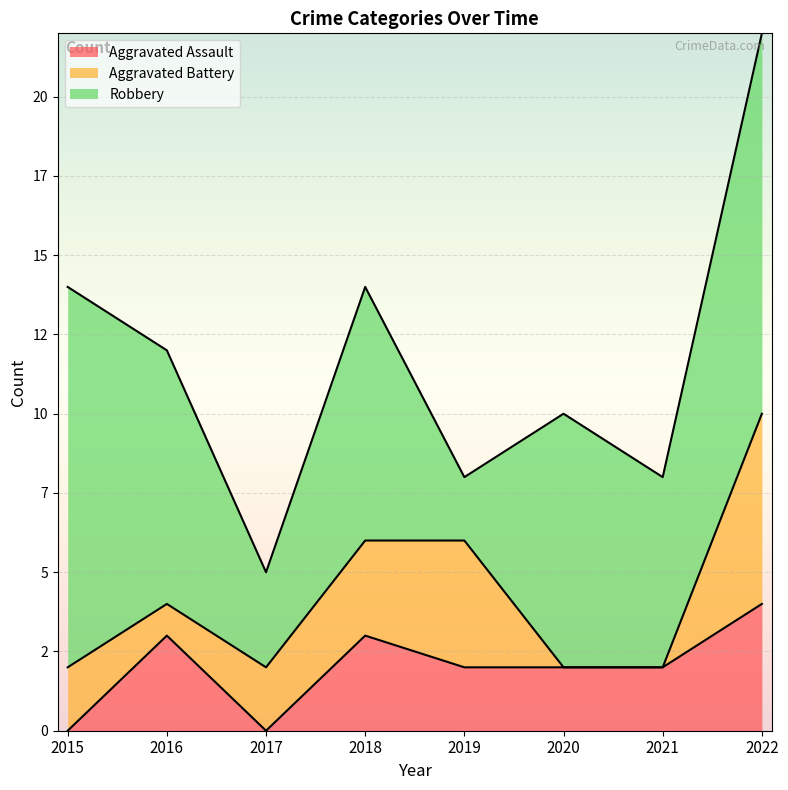

Count the number of categories in the chart.

8